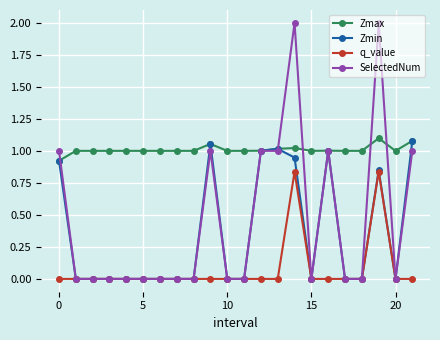

True or false: Zmin has more than 0 interior local peaks.

True